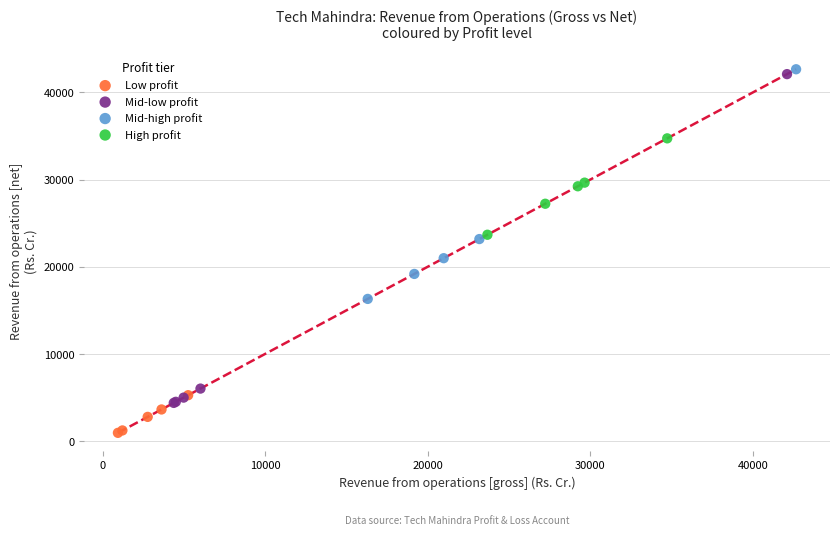

Which series reaches the minimum Y coordinate?

Low profit